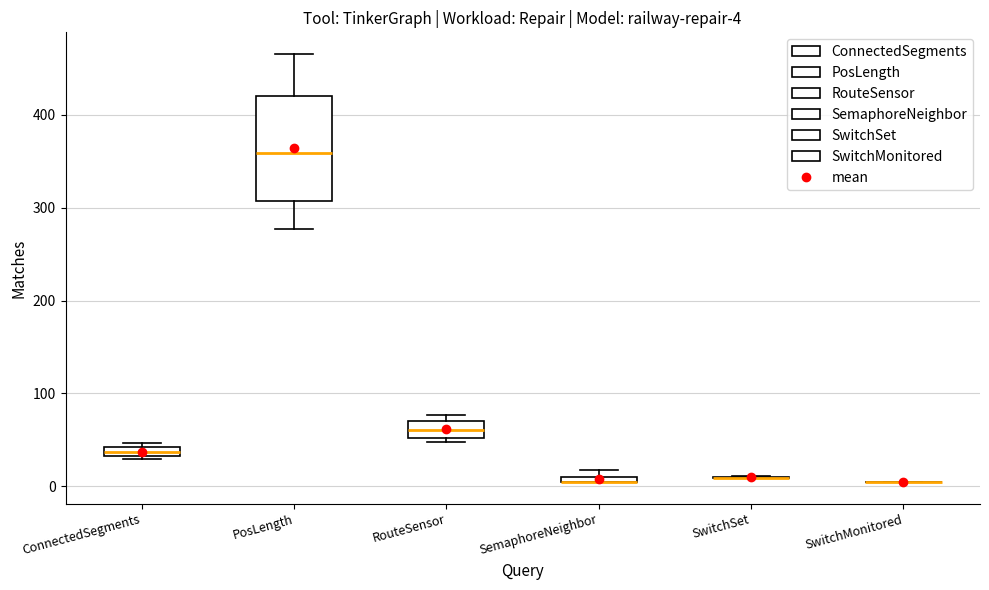

Comparing the boxes themselves (not the whiskers), which one is the tallest?

PosLength